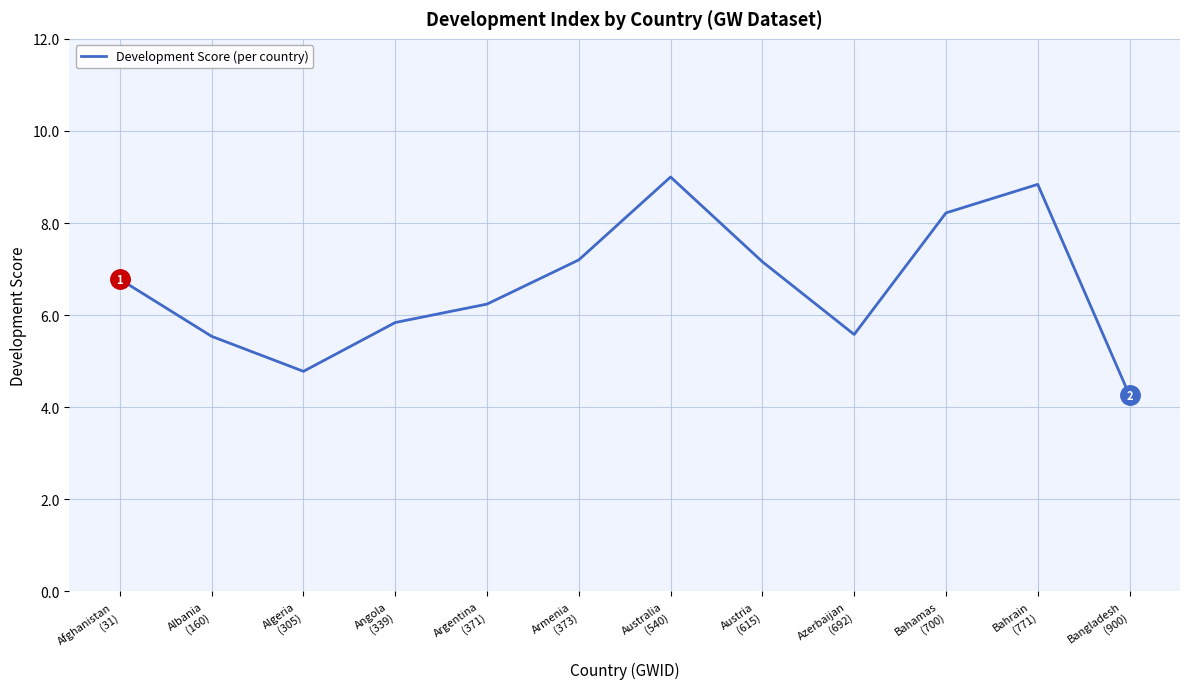

What is the difference between the maximum and minimum values?

4.7